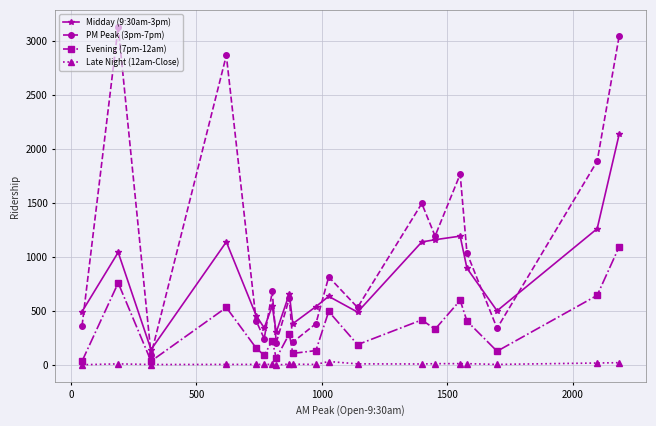

Rank the series by their maximum value, from lowest to highest.

Late Night (12am-Close), Evening (7pm-12am), Midday (9:30am-3pm), PM Peak (3pm-7pm)